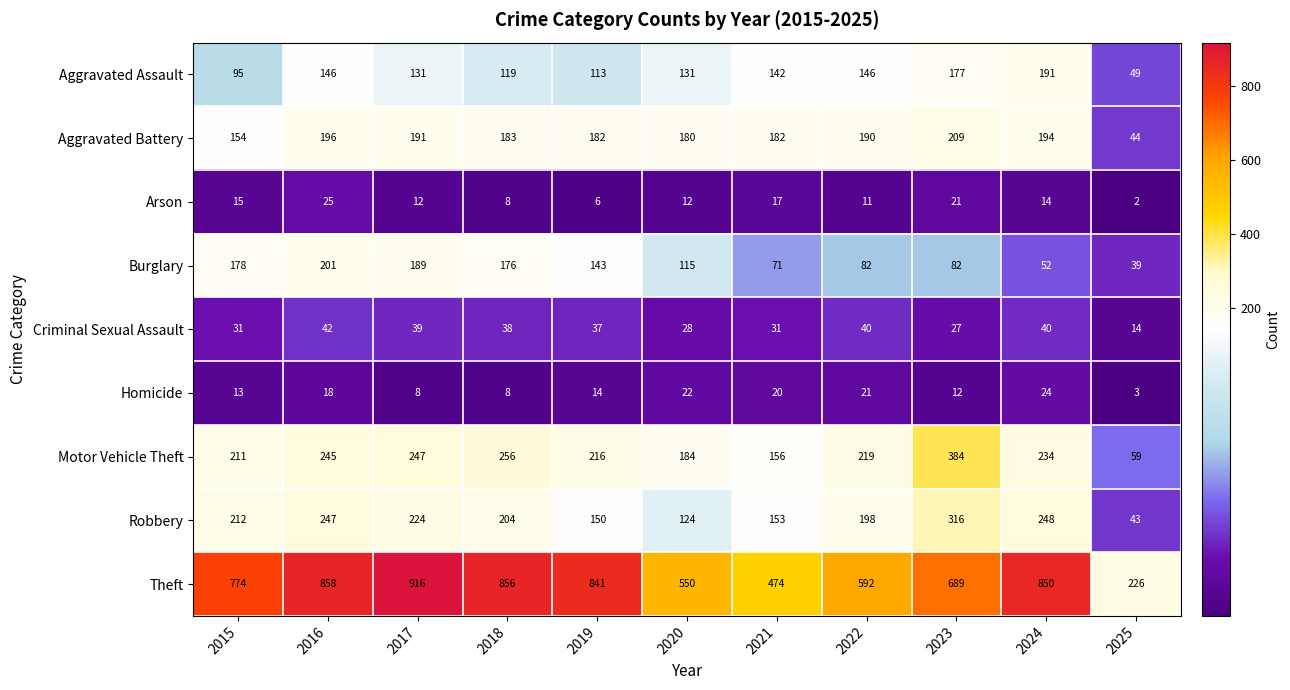

What is the minimum value for Theft?

226